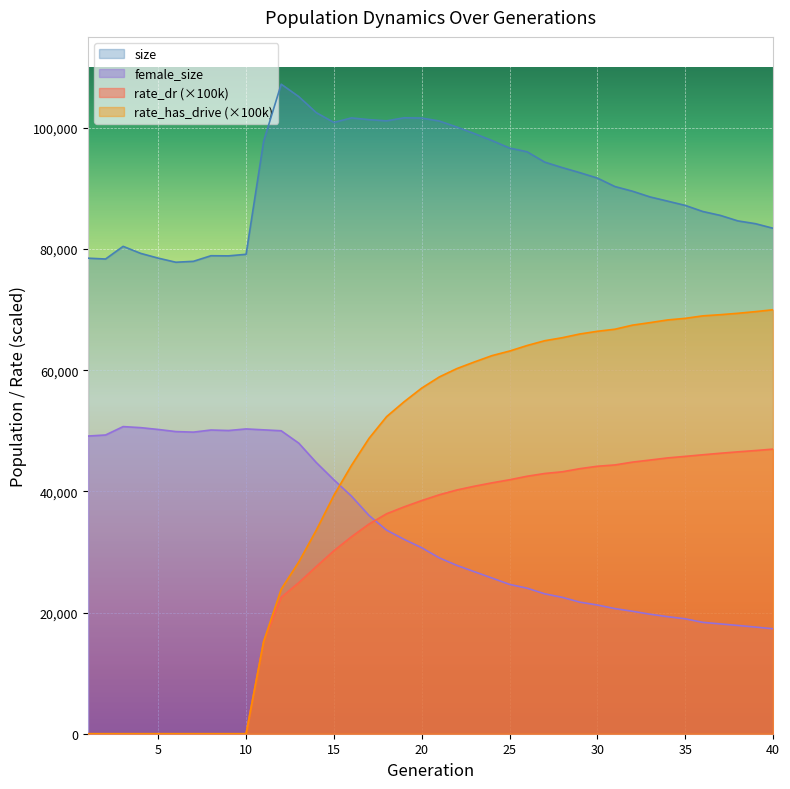

True or false: female_size and size cross at least once.

False